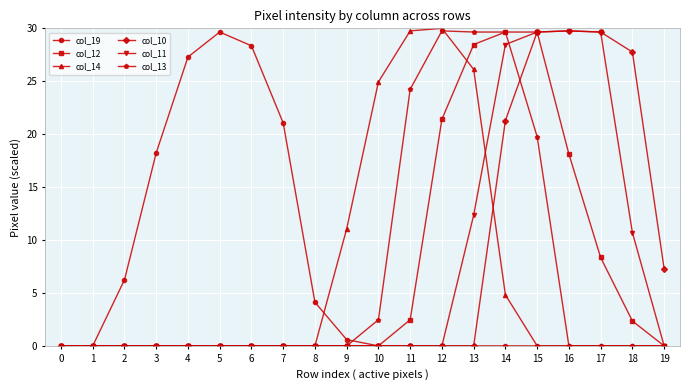

What is the total value across all series at 4?

27.3